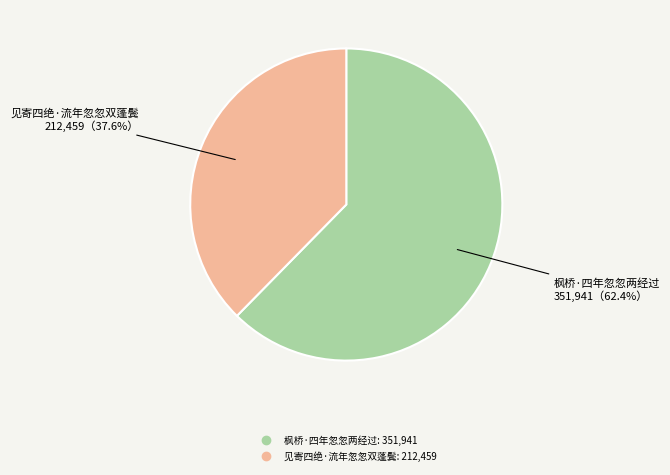

Does 枫桥·四年忽忽两经过 account for over 50% of the chart?

Yes